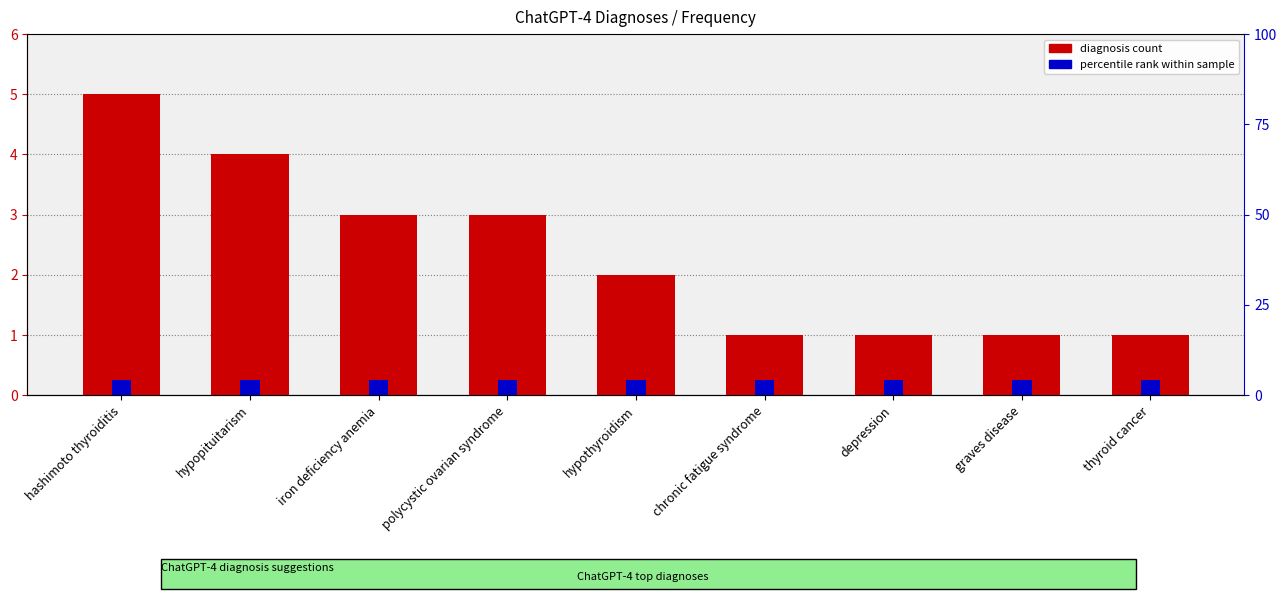

What is the ratio of the value at chronic fatigue syndrome to the value at polycystic ovarian syndrome?

0.3